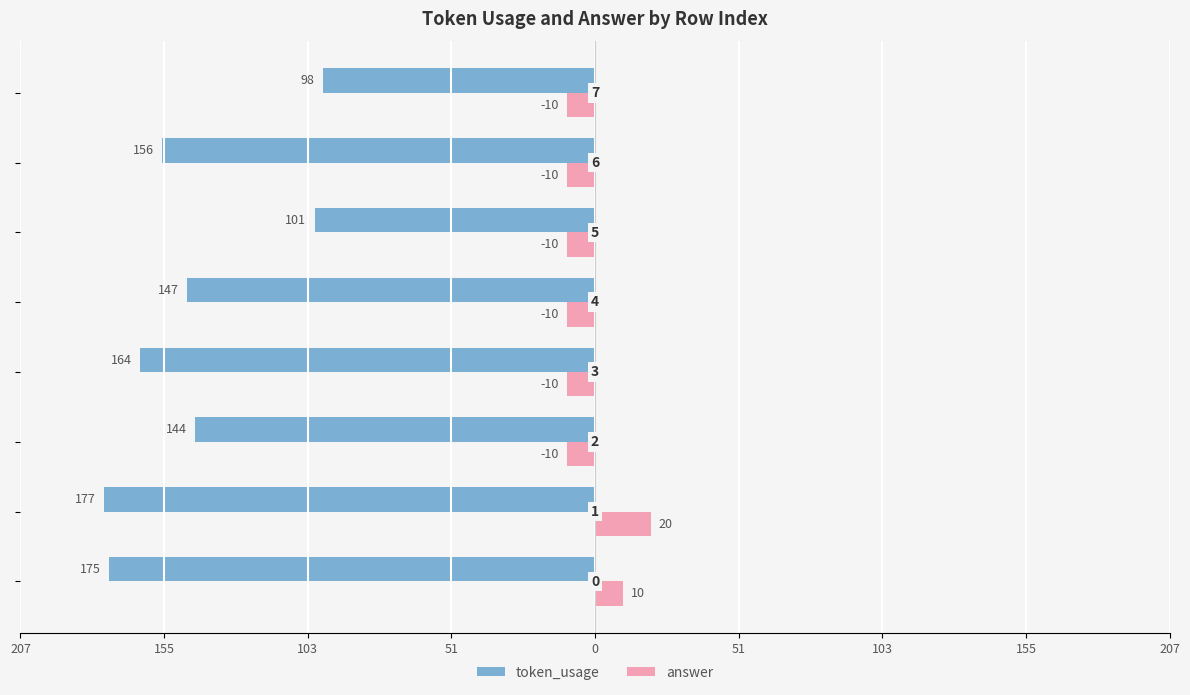

What is the highest value of the answer series?

20